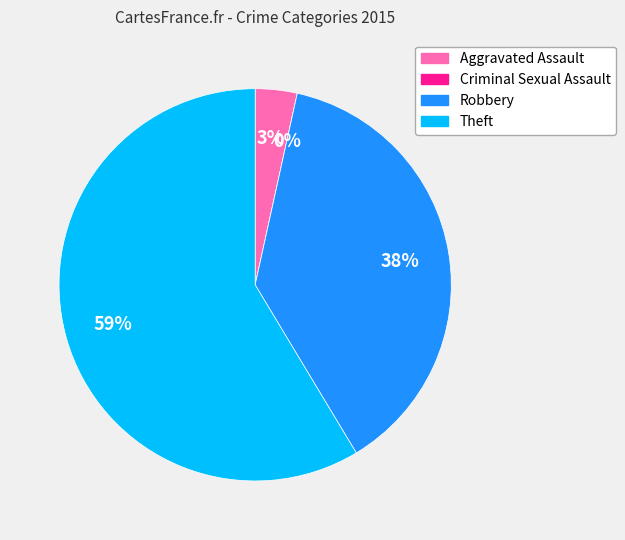

What is the majority slice?

Theft